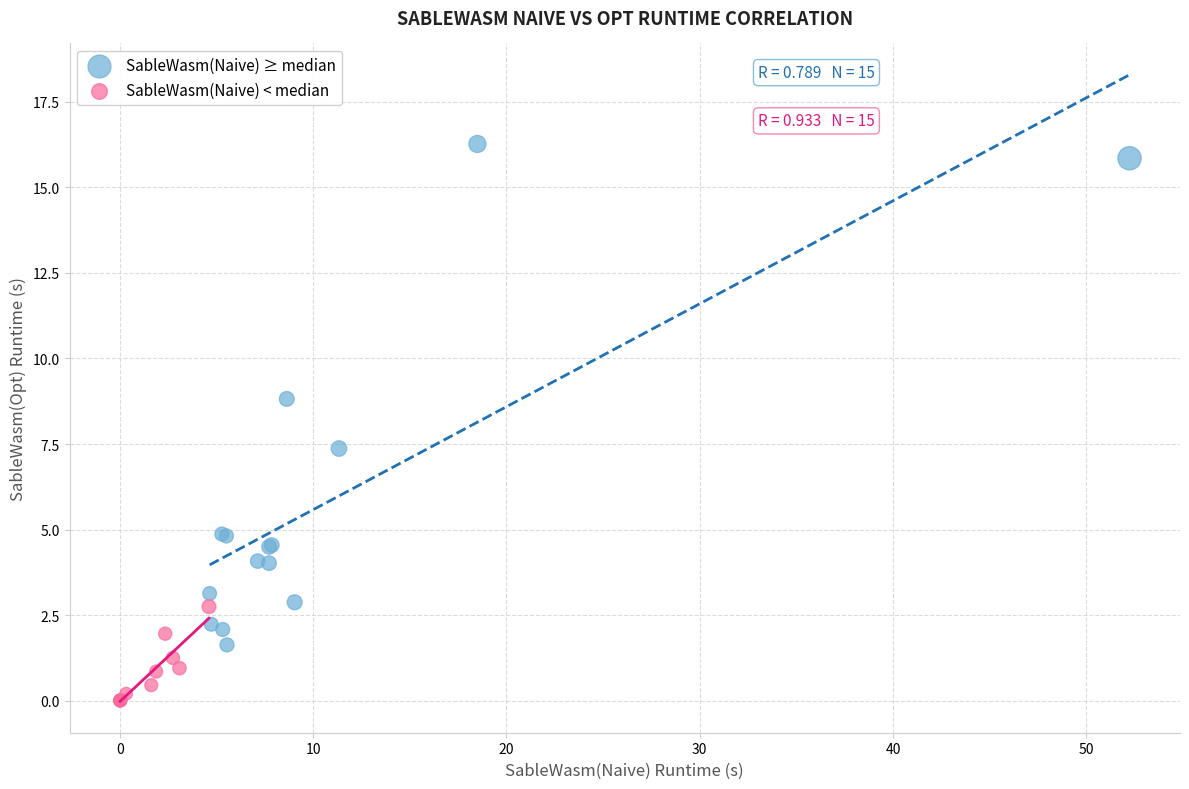

Which series reaches the maximum Y coordinate?

SableWasm(Naive) ≥ median